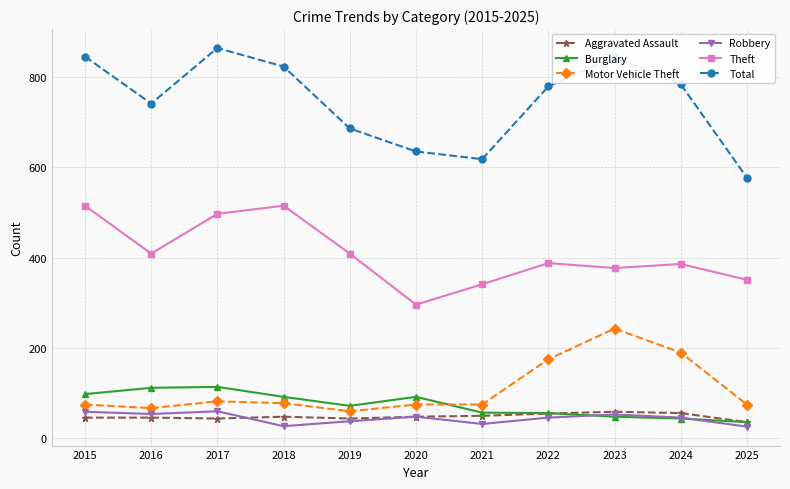

What is the total value across all series at 2023?

1624